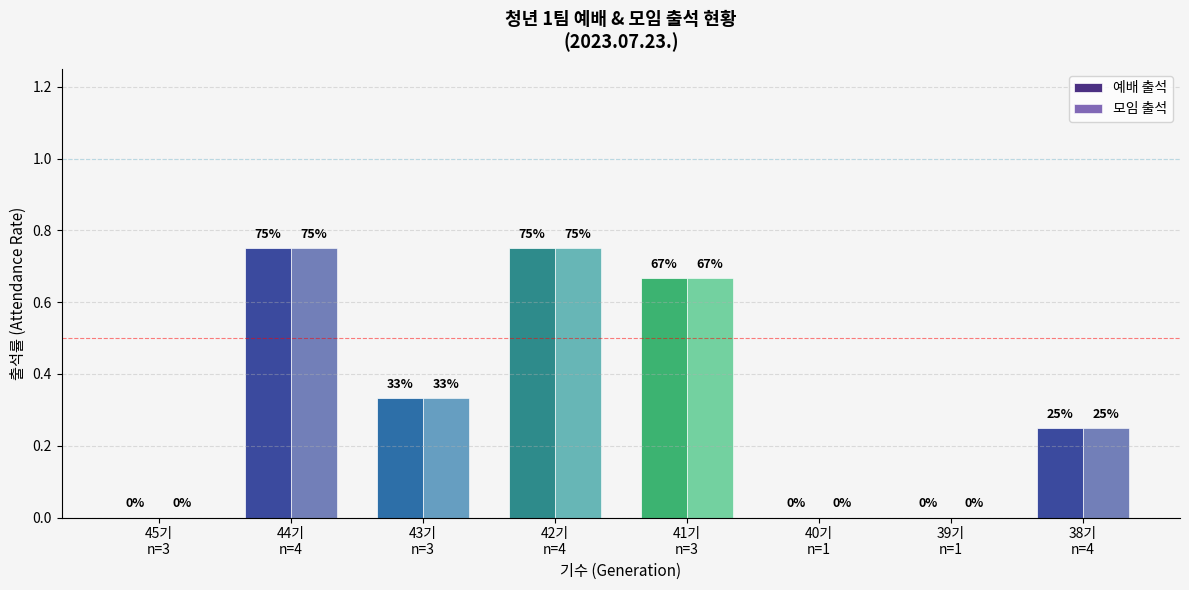

Which series changed the most between 45기
n=3 and 44기
n=4?

예배 출석